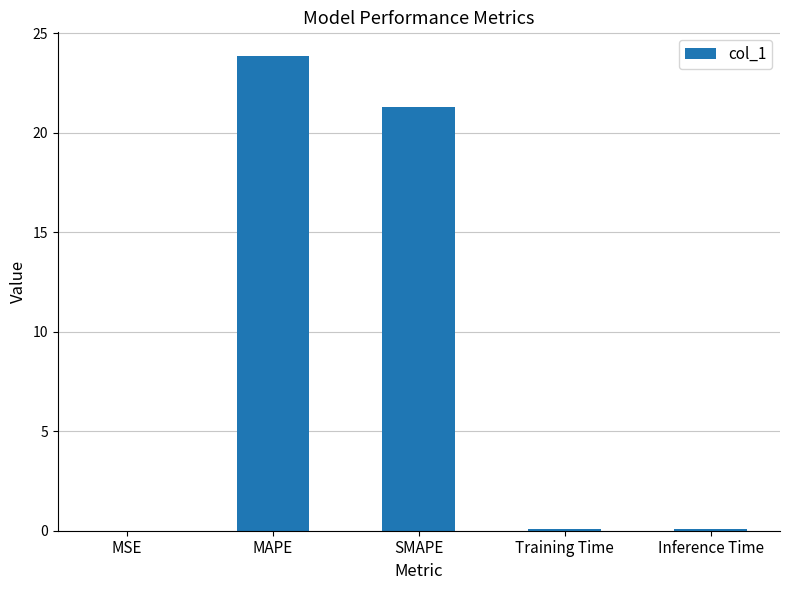

Between MSE and MAPE, which is larger?

MAPE